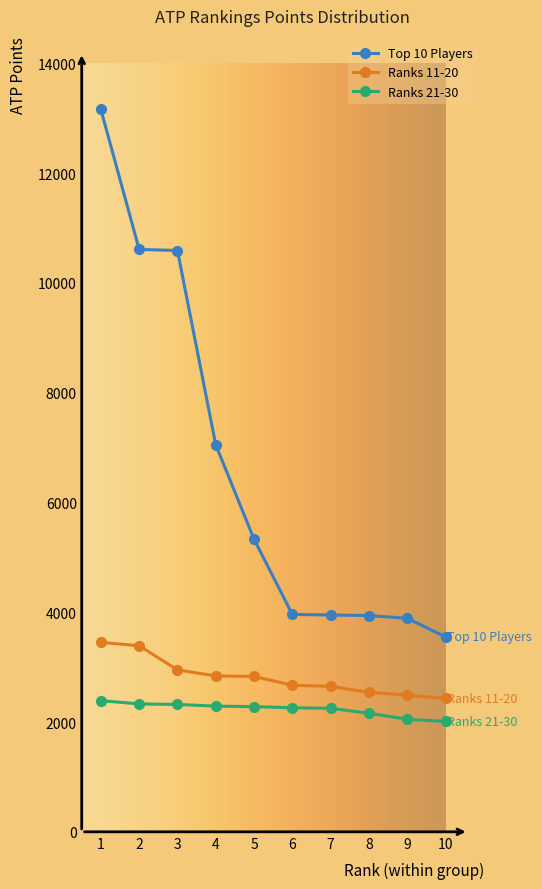

At how many categories does at least one series exceed 7772?

3